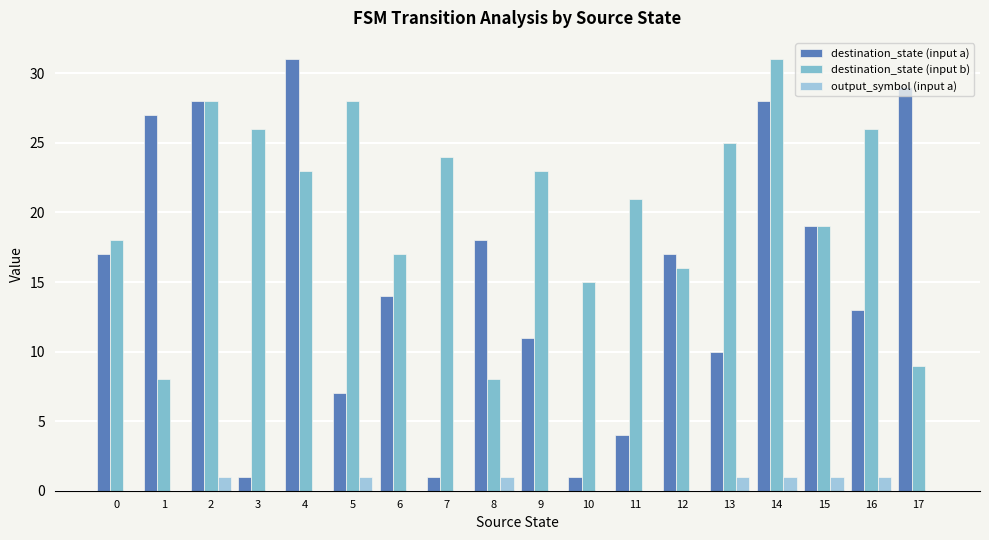

Is it true that destination_state (input a) equals 1 at 3?

True